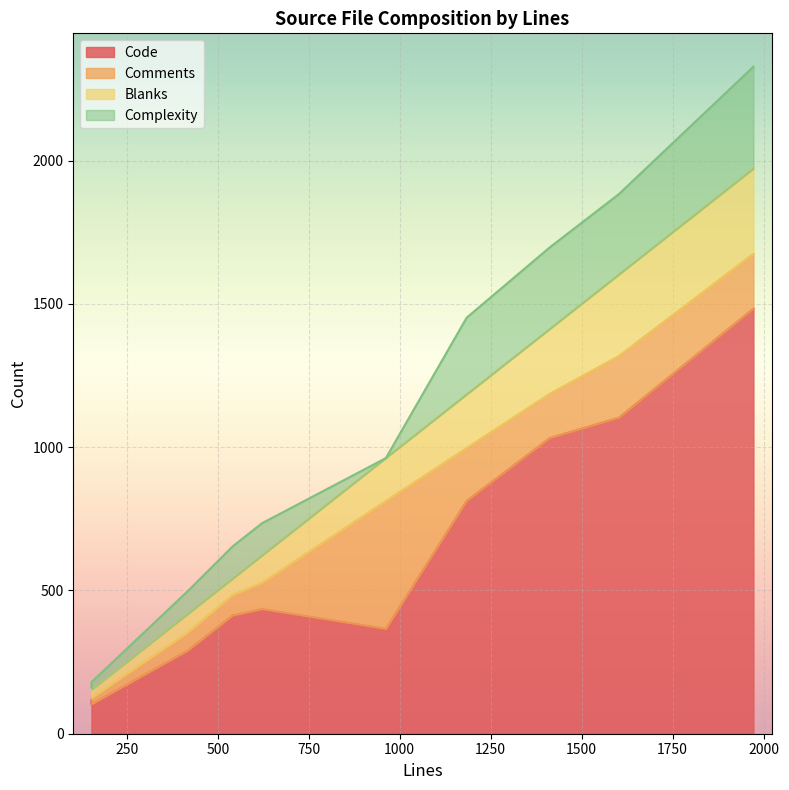

How many data points in Complexity are less than 113?

4